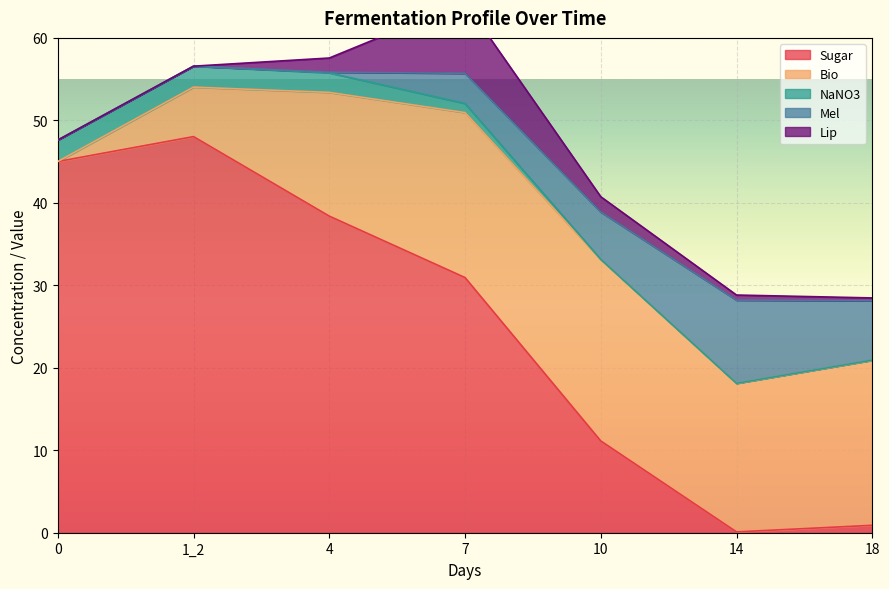

What is the label of the 7th point from the left?

18